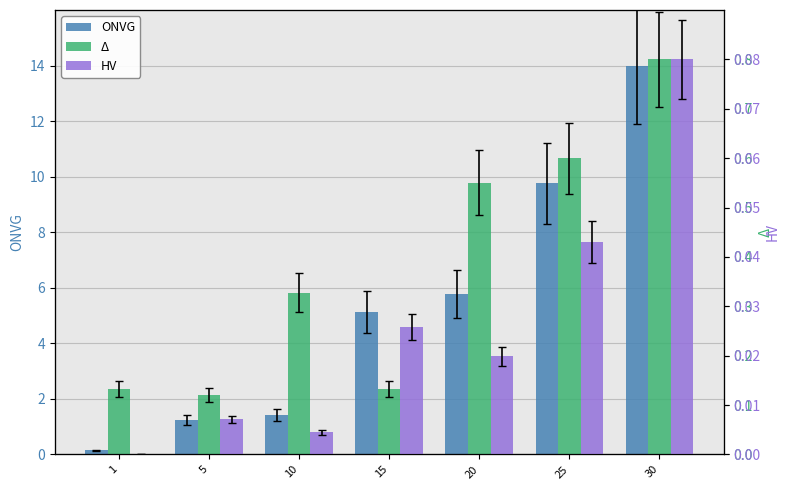

The HV series shows 0.0 at 5. True or false?

True